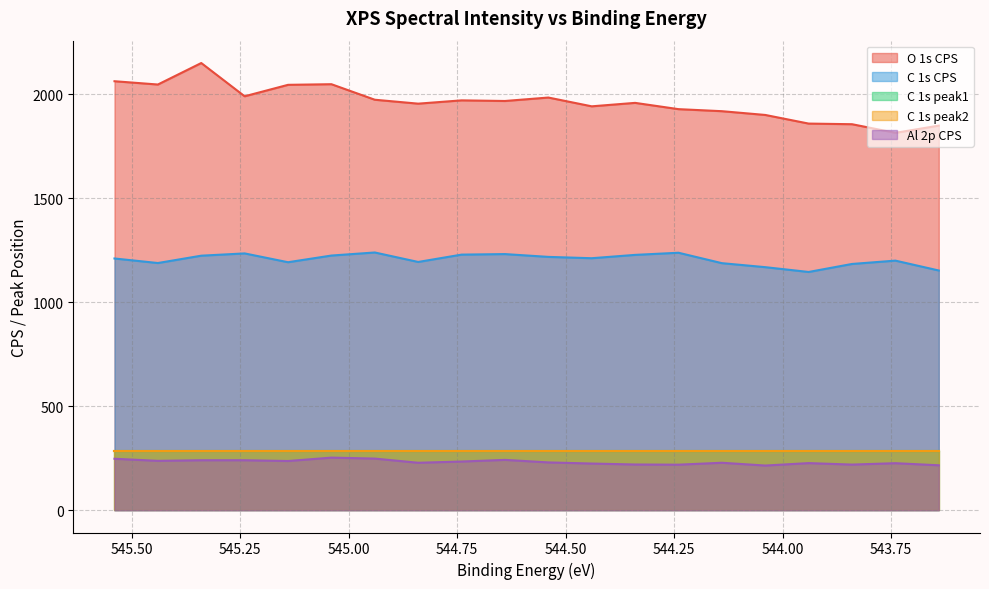

Which has a higher value, 544.14 or 543.84?

544.14